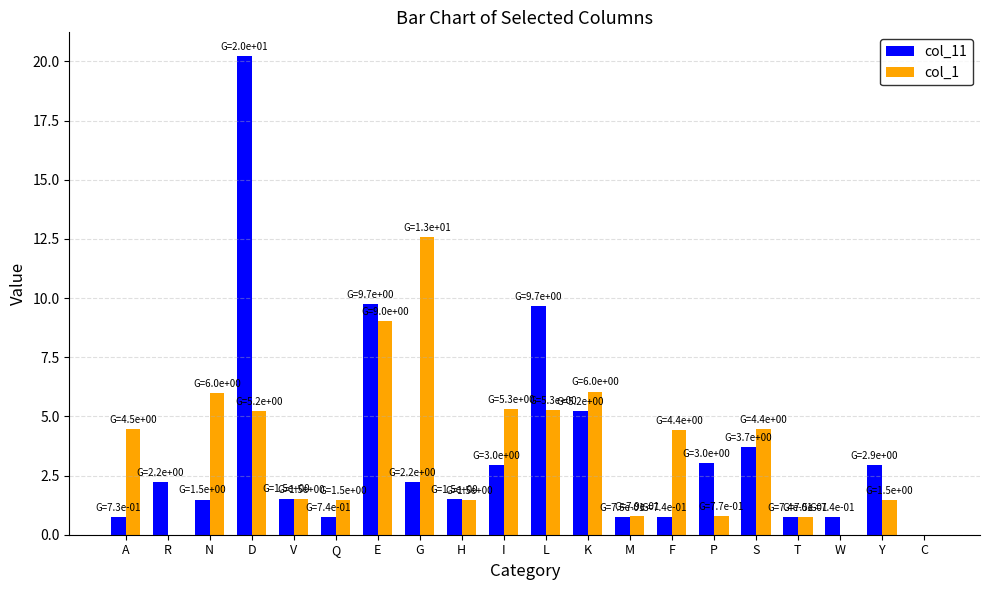

What is the total value across all series at P?

3.8